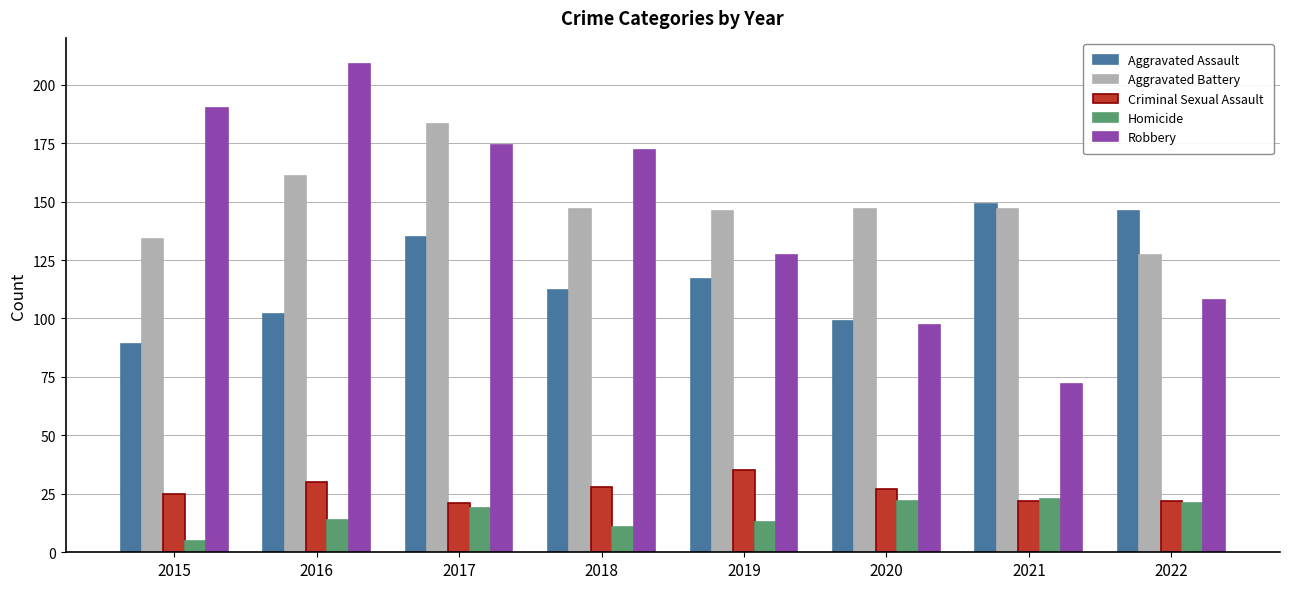

What is the average value of the Criminal Sexual Assault series?

26